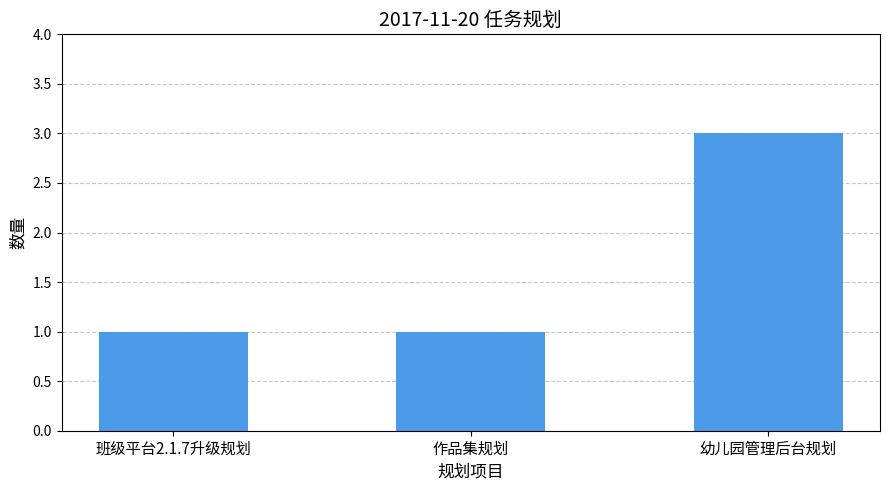

What is the difference between the maximum and second lowest values?

2